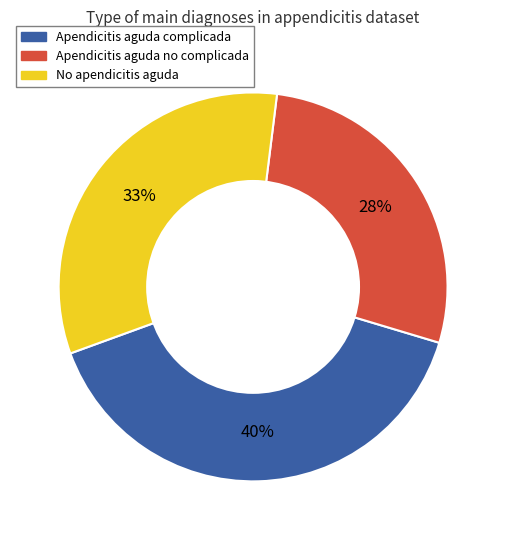

Is Apendicitis aguda no complicada the majority of the pie?

No